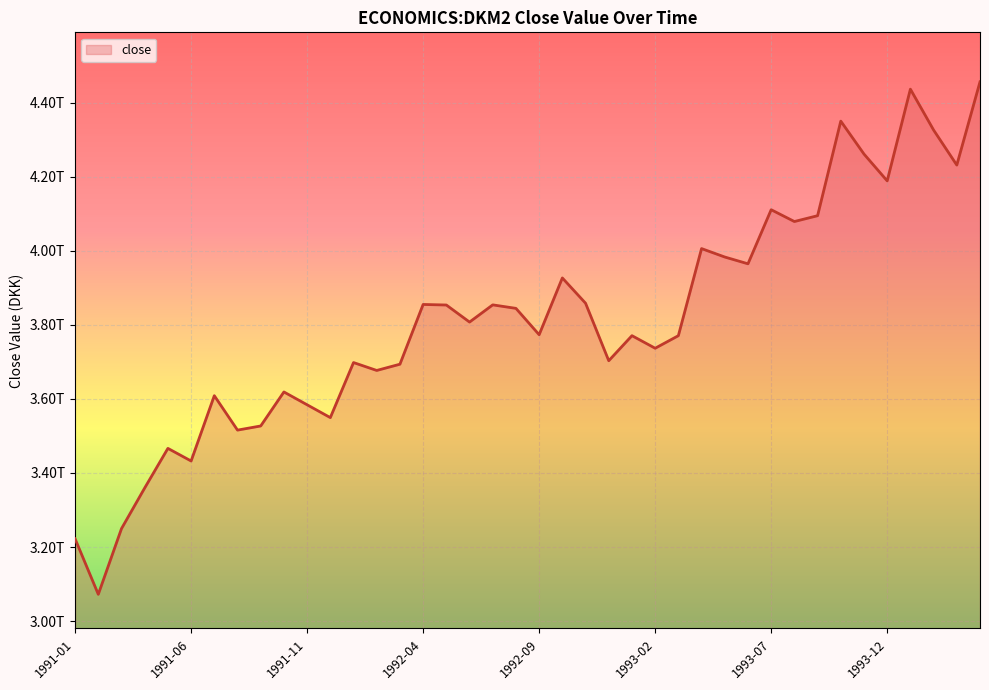

Does the chart have visible grid lines?

Yes